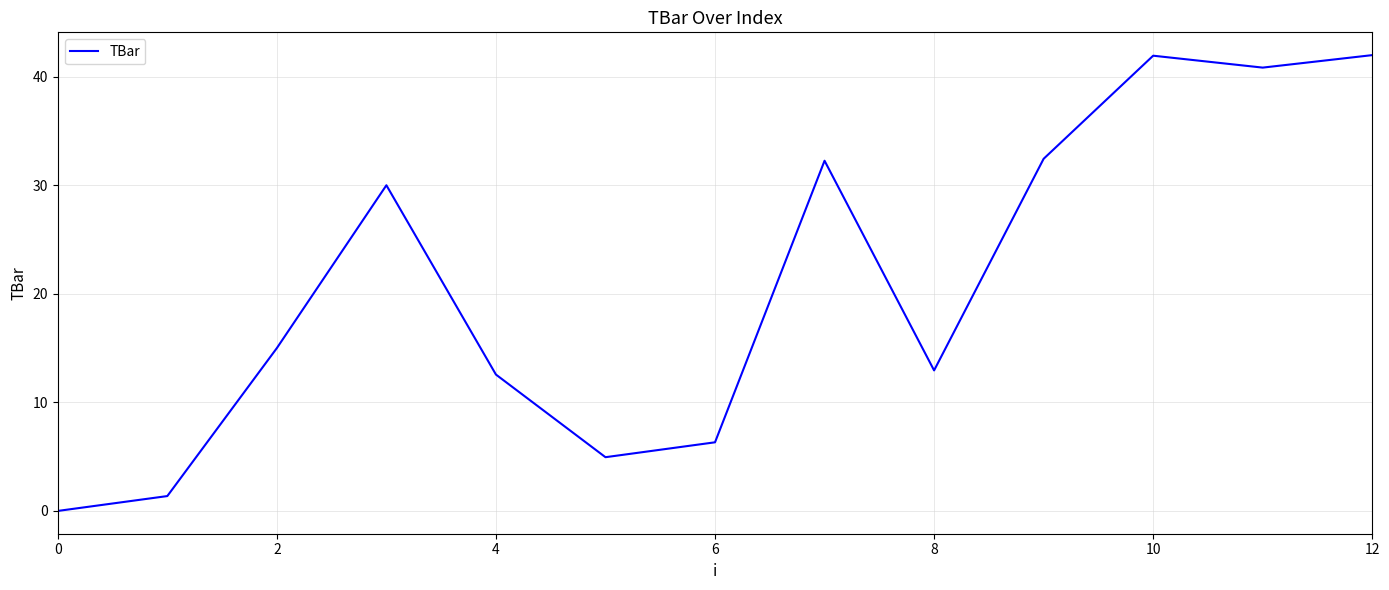

What is the maximum value shown in the chart?

42.0